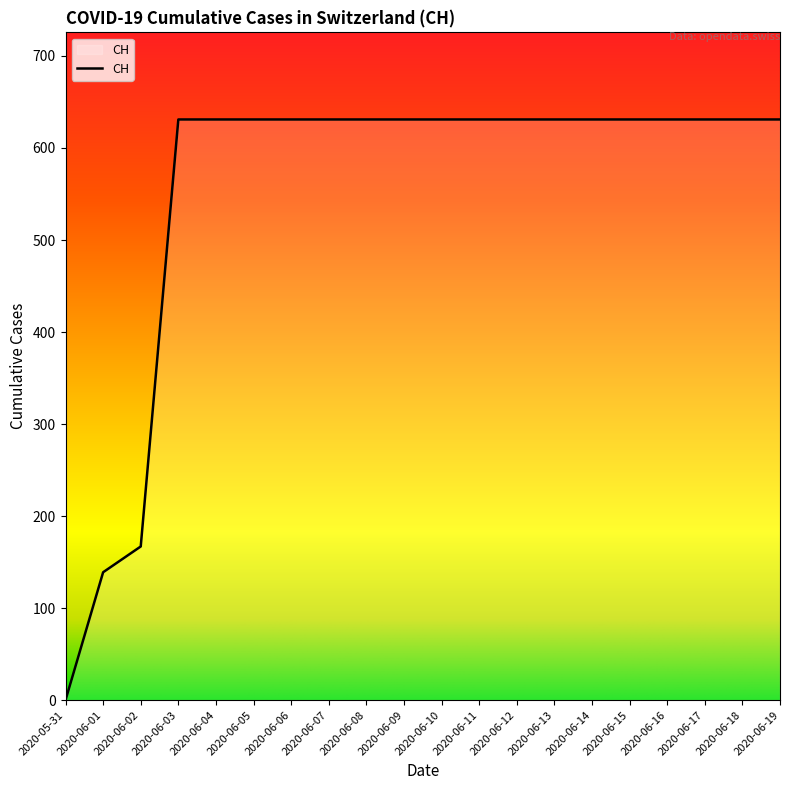

Count the number of data series in this chart.

1